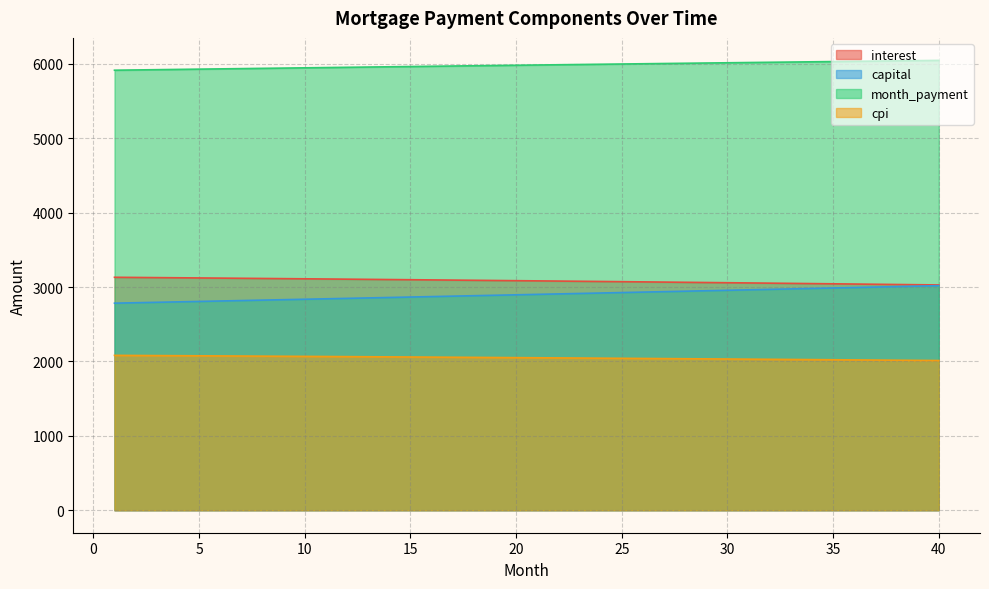

The value of month_payment at 38 is 2184.1. True or false?

False